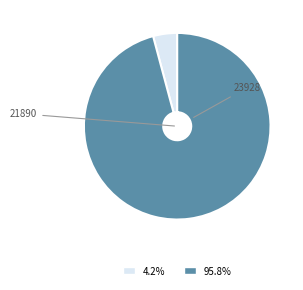

To the nearest percent, what is the difference between the 23928 and 21890 slice percentages?

92%